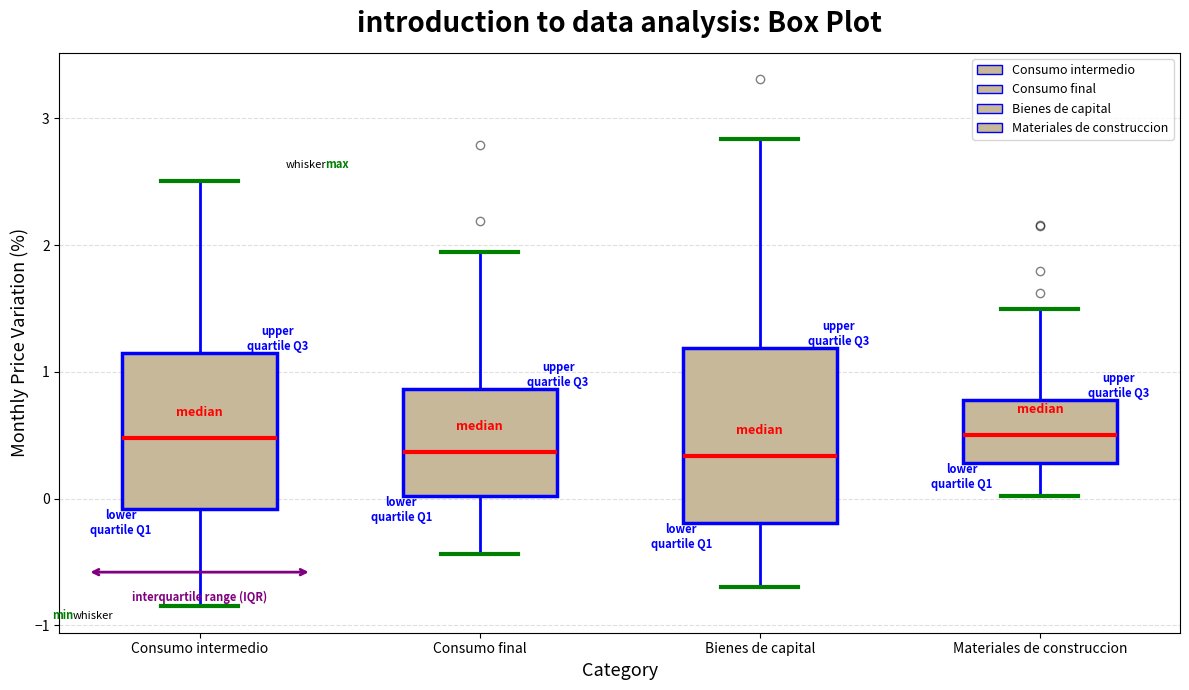

Comparing the boxes themselves (not the whiskers), which one is the tallest?

Bienes de capital